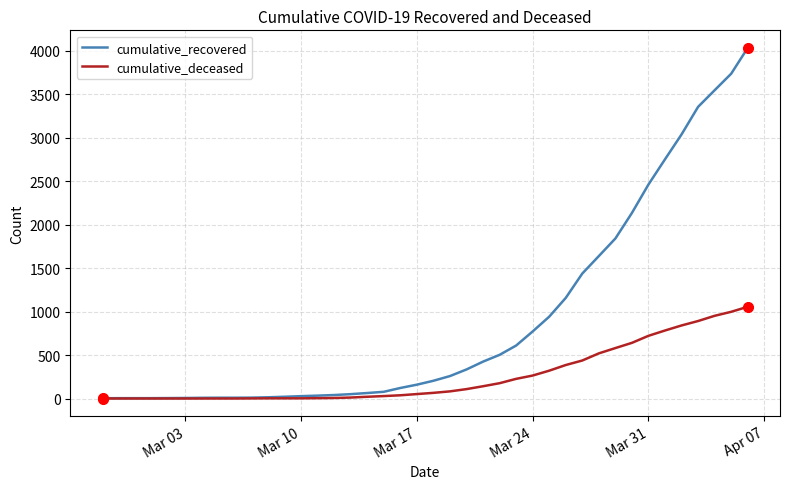

How many lines are shown in the chart?

2